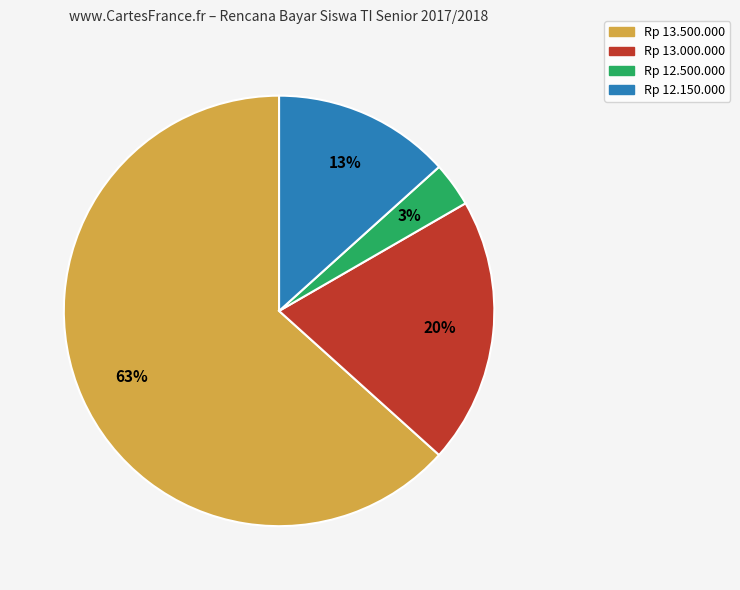

Is there any slice that represents more than half of the pie?

Yes